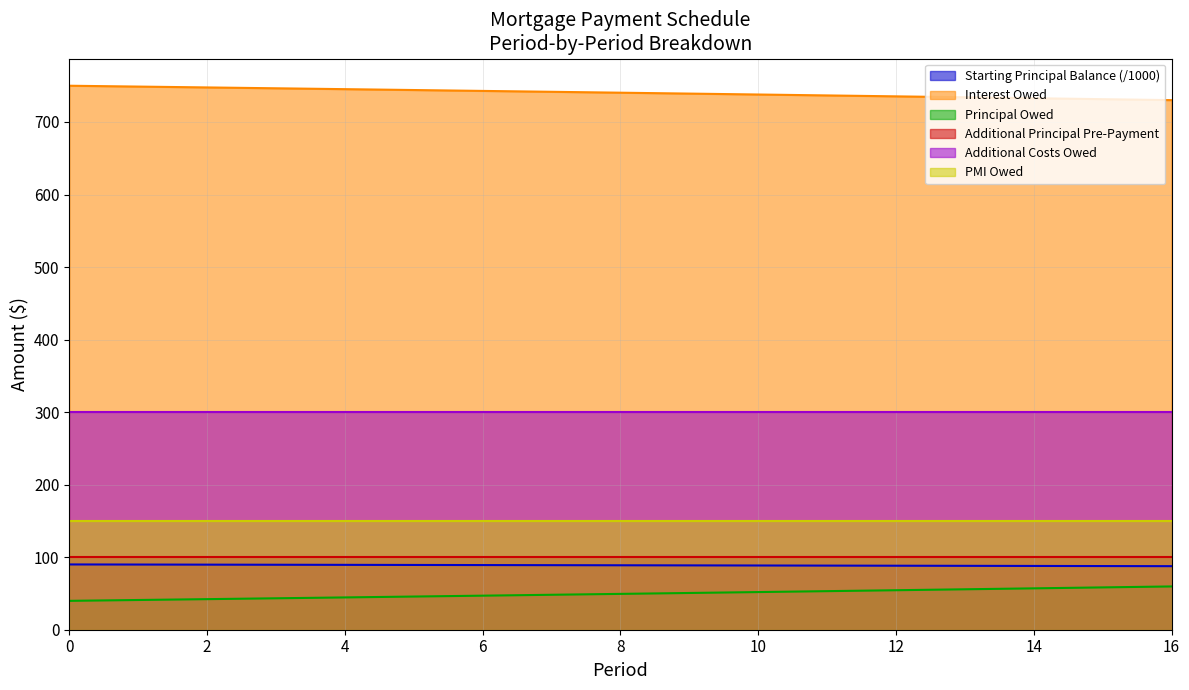

Does the chart have visible grid lines?

Yes